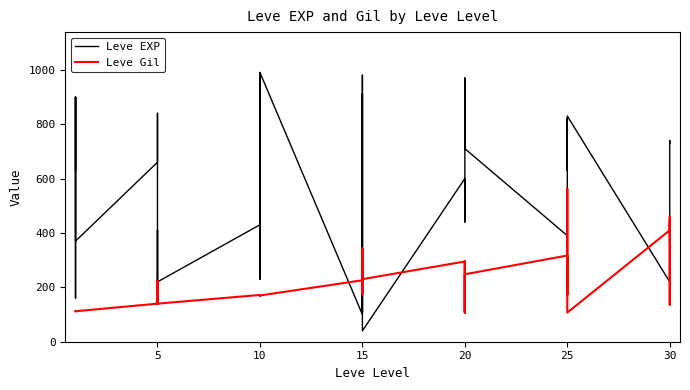

How many interior local valleys does the Leve EXP series have?

11